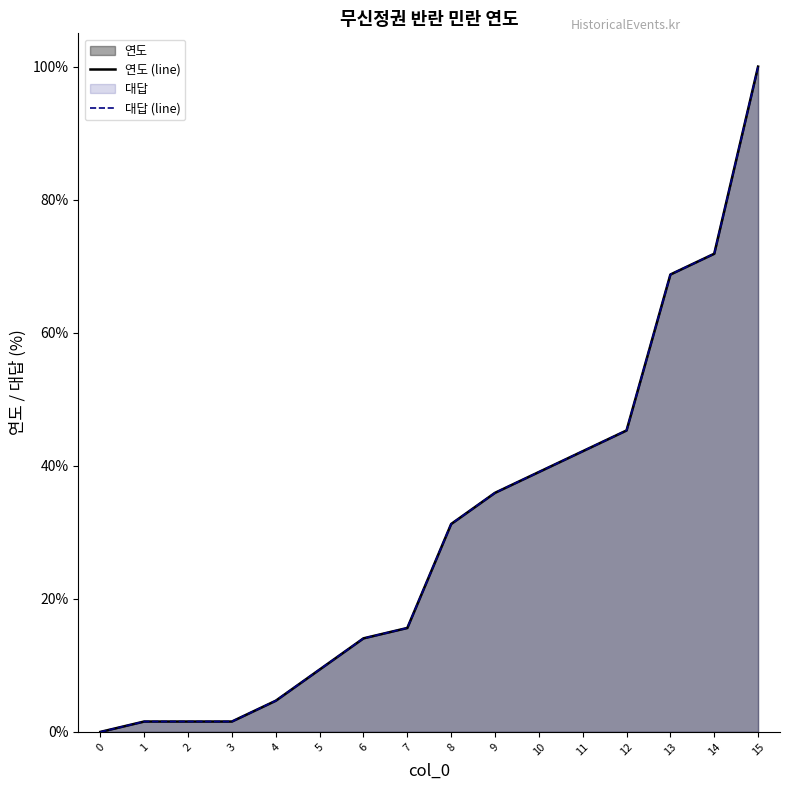

What are all the series names shown in the legend?

연도 (line), 대답 (line)